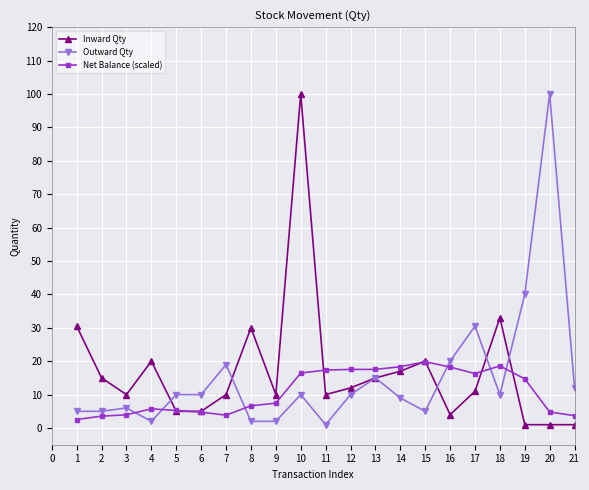

At which category is the sum across all series the highest?

10